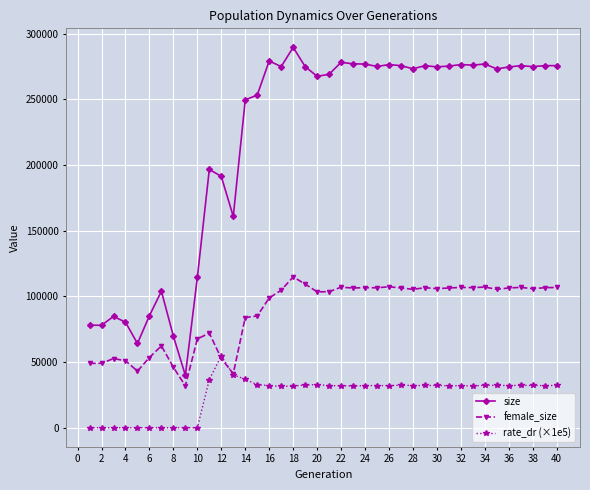

Which series has the widest spread of values?

size